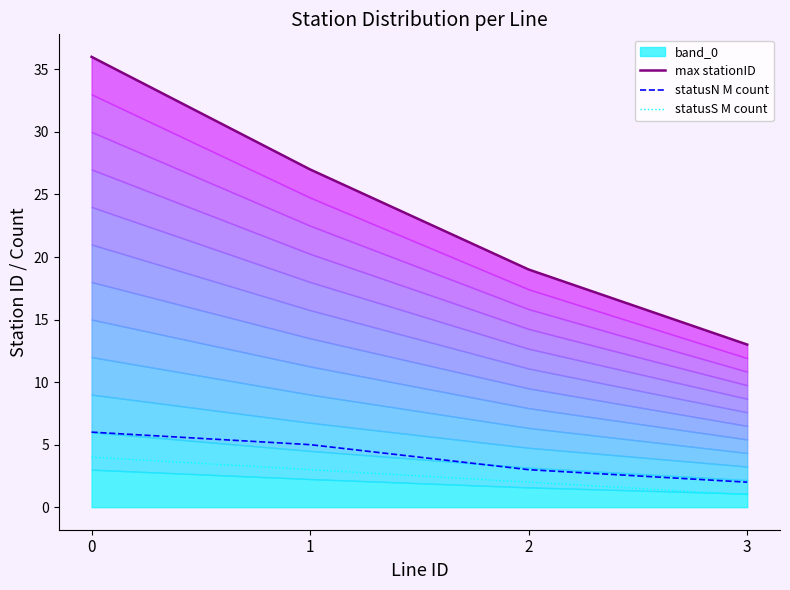

Reading left to right, what are all the values shown in this chart?

max stationID: 36	27	19	13
statusN M count: 6	5	3	2
statusS M count: 4	3	2	1